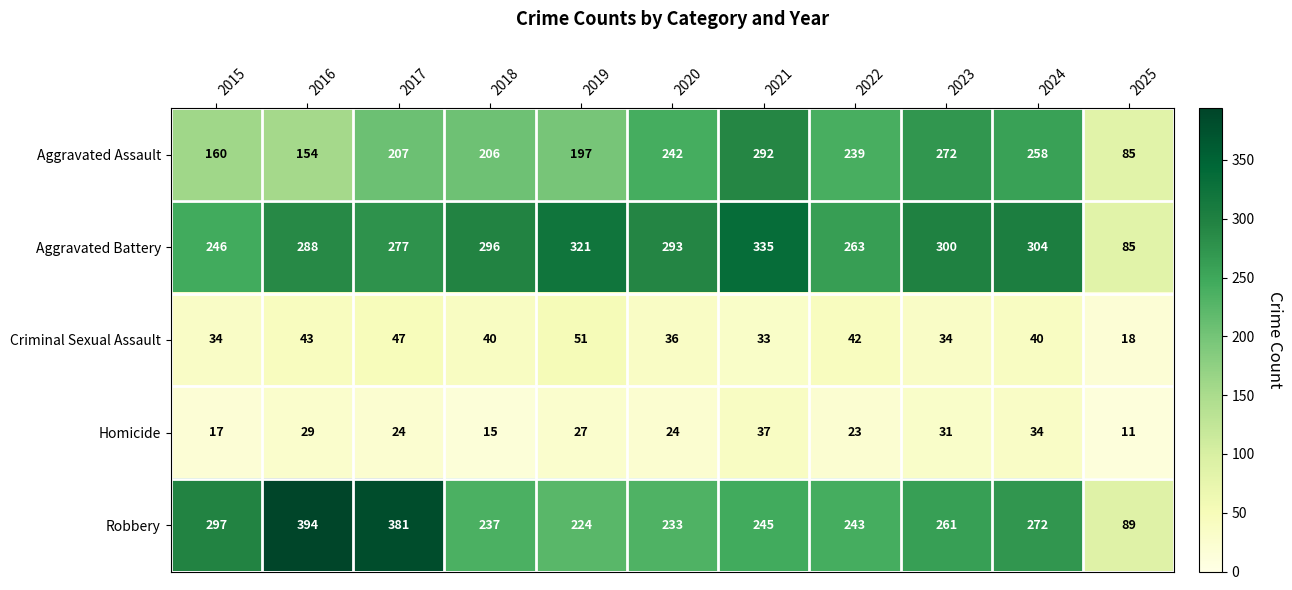

What is the difference between the highest and lowest values at 2017?

357